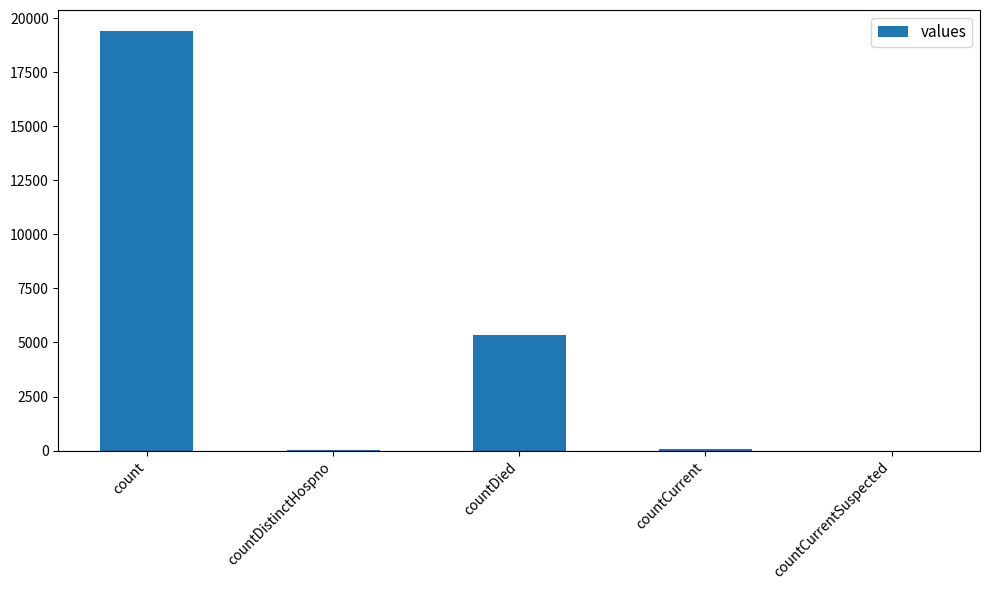

What is the change in value from countCurrent to countCurrentSuspected?

-60